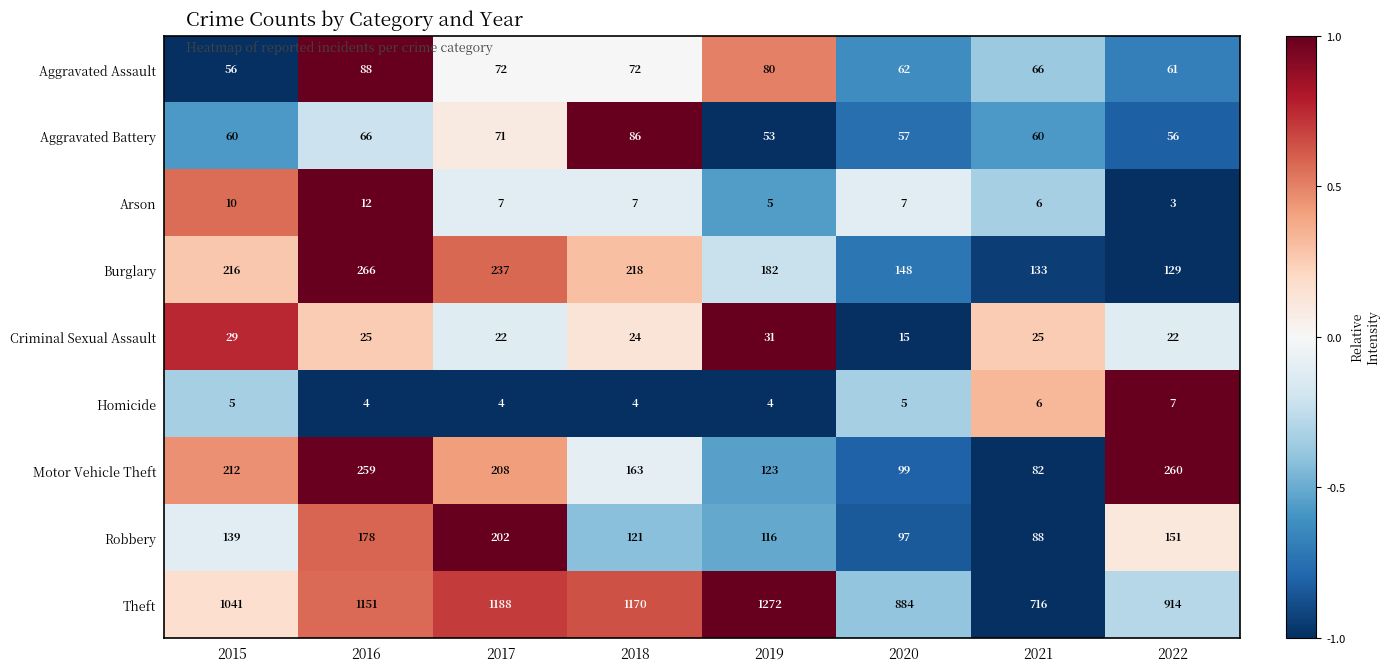

At which label does Motor Vehicle Theft first exceed 208?

2015